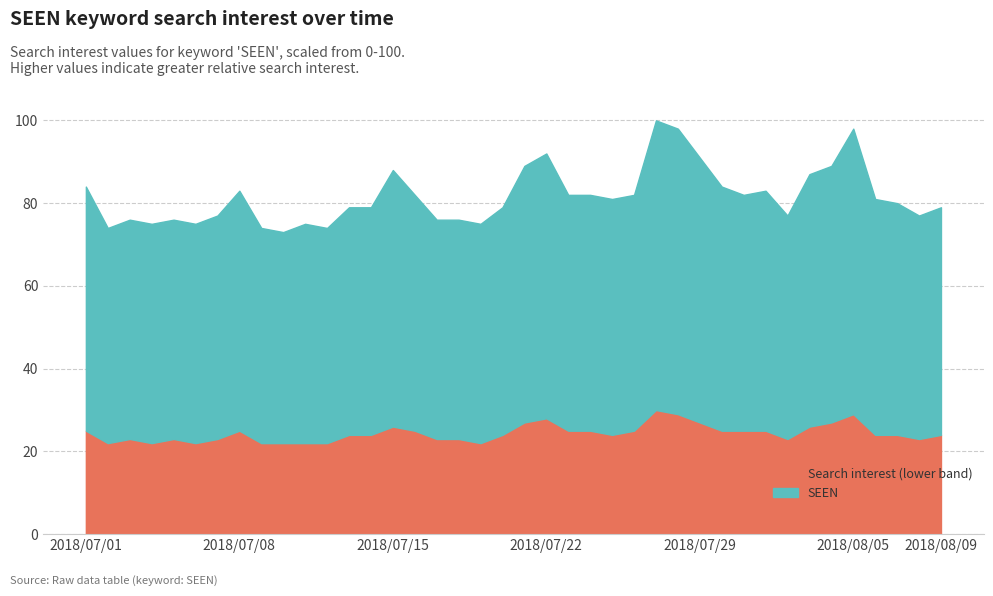

What is the minimum value shown in the chart?

73